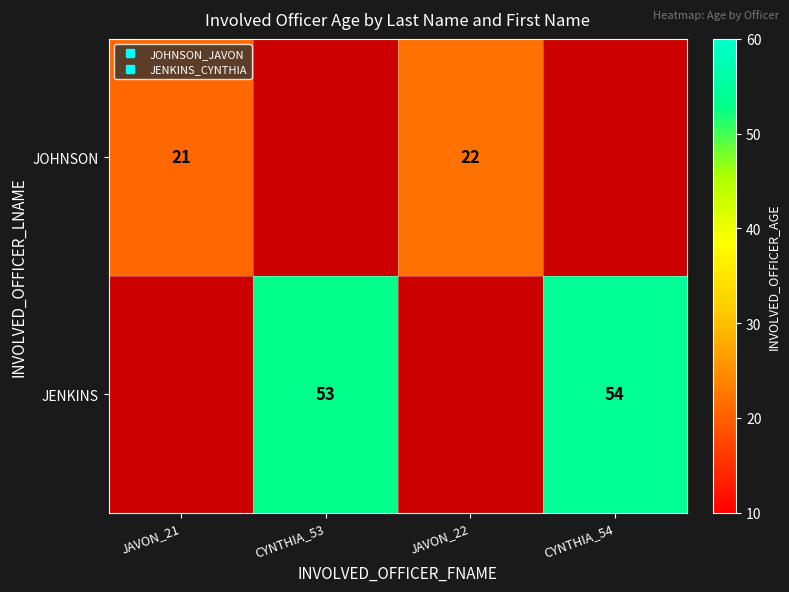

The value of JOHNSON at JAVON_21 is 6.6. True or false?

False